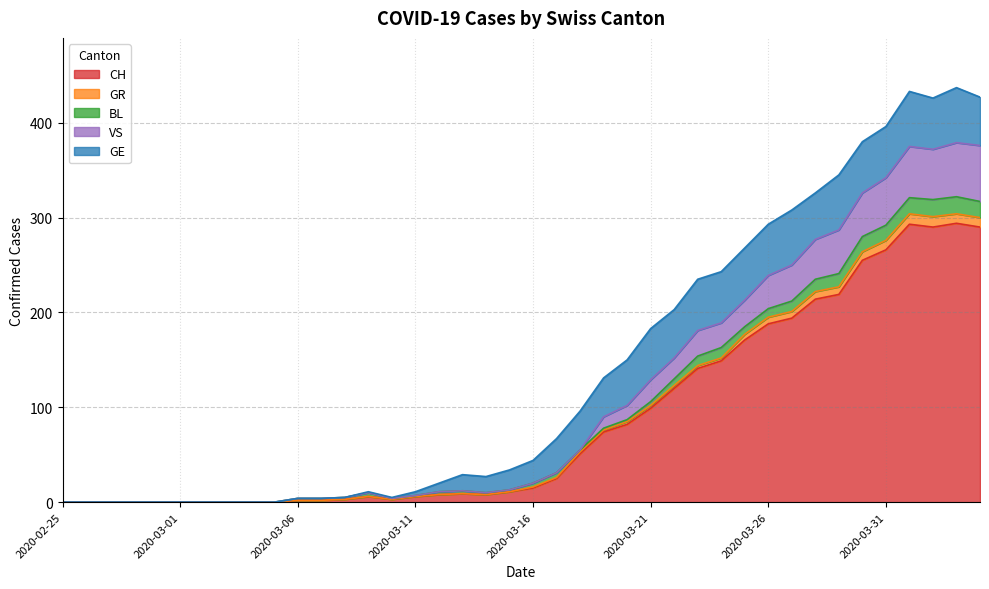

Is the value of CH at 2020-03-26 greater than the value of VS at 2020-03-14?

Yes